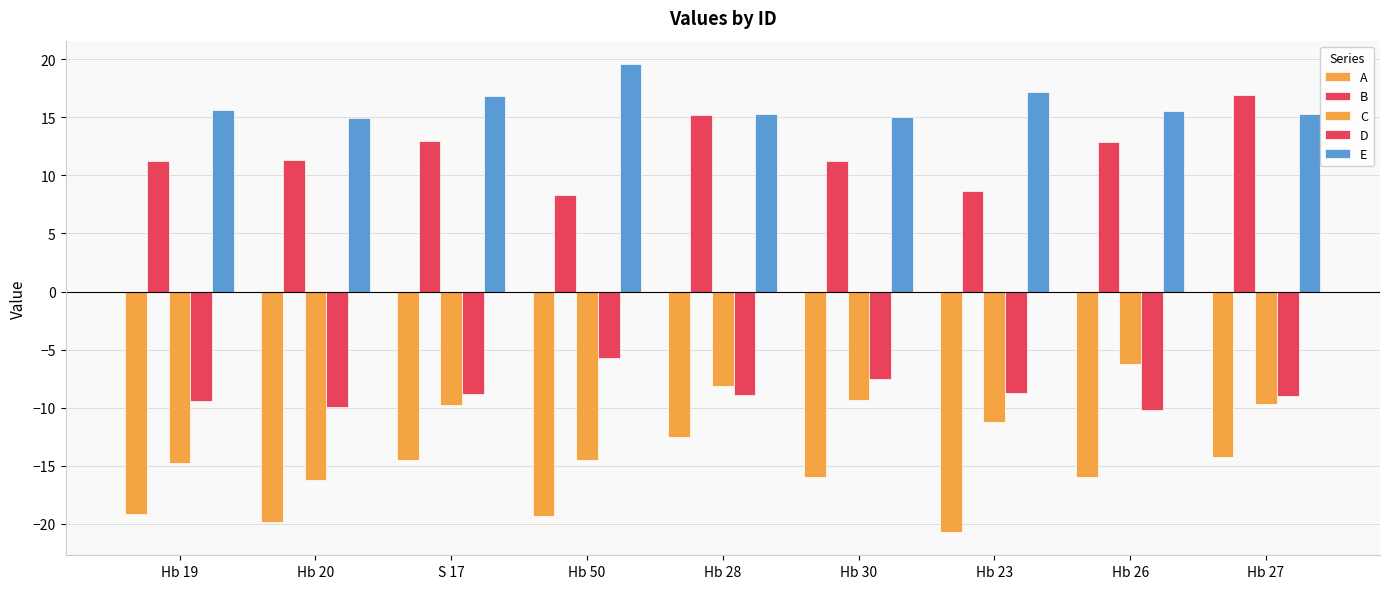

How many values in the A series exceed -15?

3